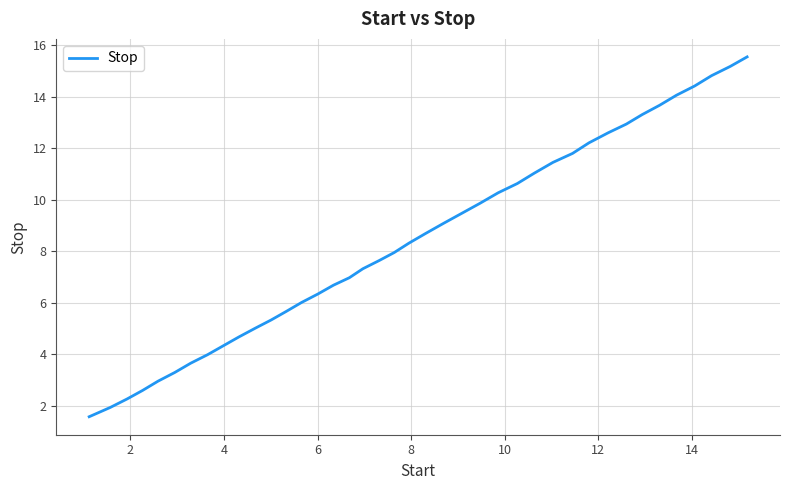

How many distinct data groups are displayed?

1